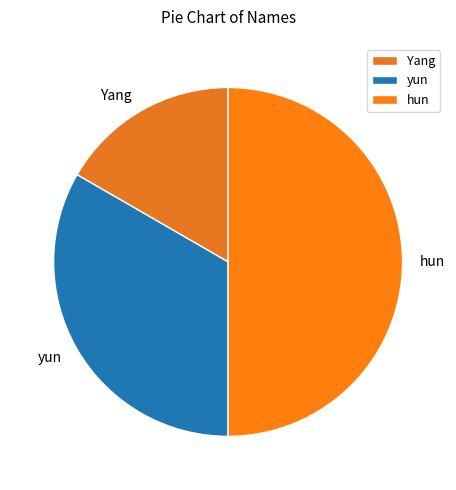

Between yun and hun, which is larger?

hun